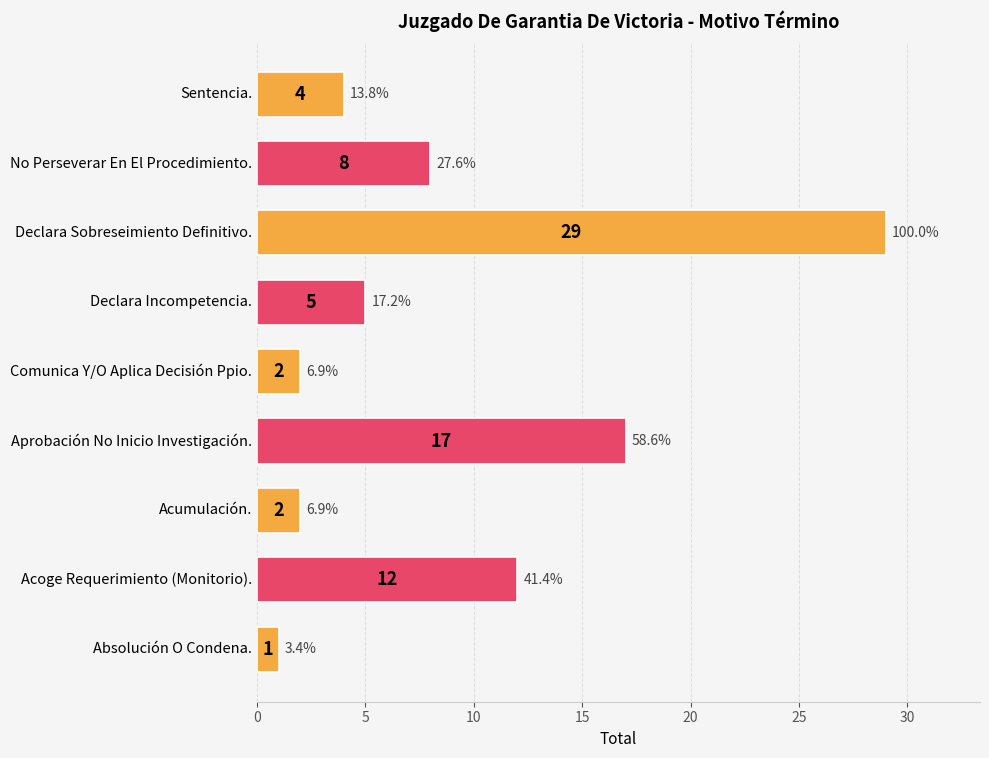

Between Sentencia. and No Perseverar En El Procedimiento., which is larger?

No Perseverar En El Procedimiento.